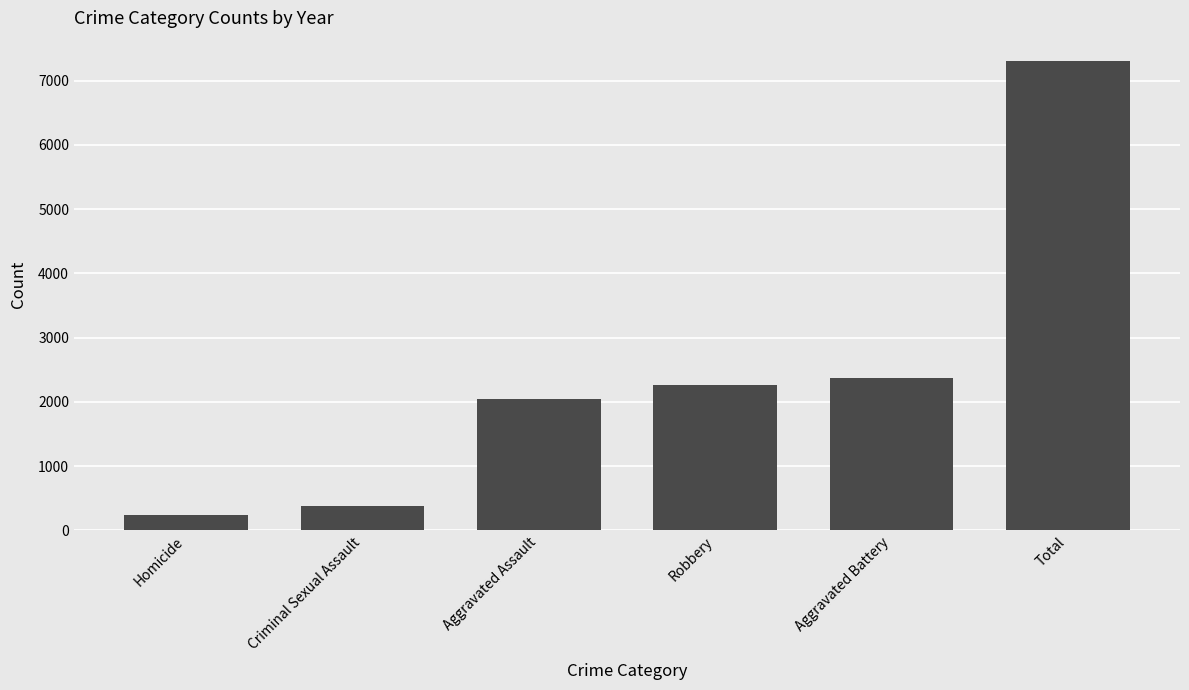

What is the label of the 1st bar from the left?

Homicide